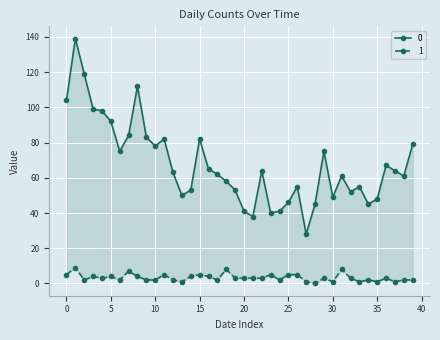

What is the sum of all 0 values?

2705